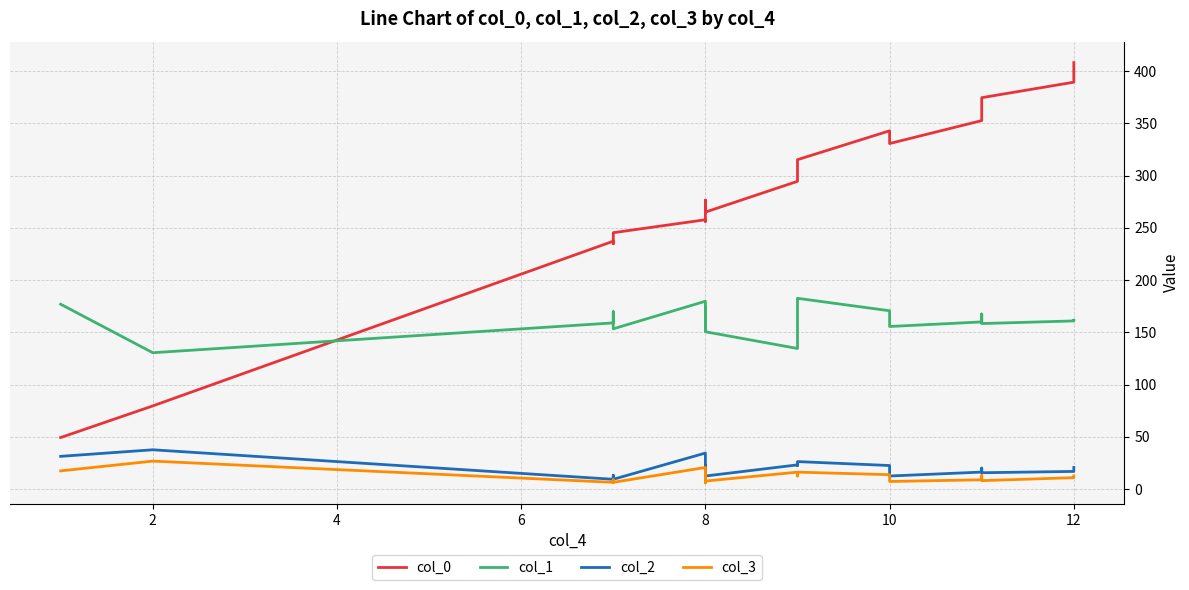

True or false: col_2 and col_0 cross at least once.

False